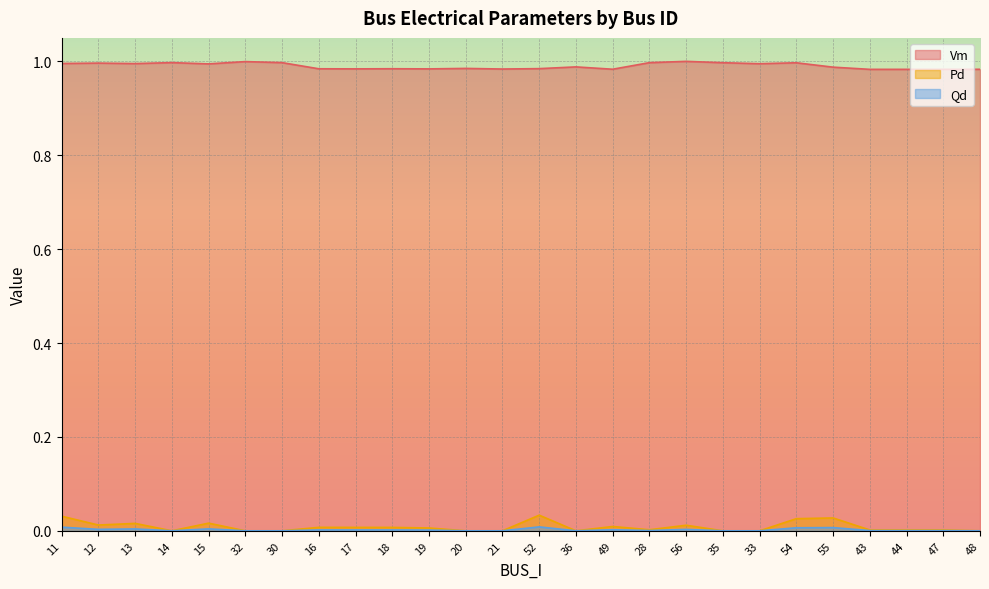

At which label is Qd closest to 0?

14